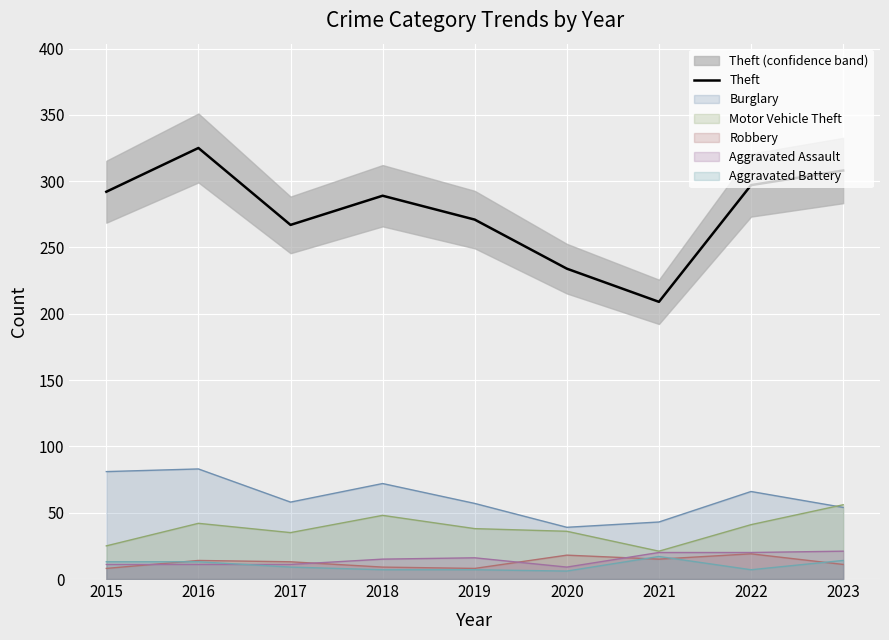

List the labels in order of value, largest first.

2016, 2023, 2022, 2015, 2018, 2019, 2017, 2020, 2021